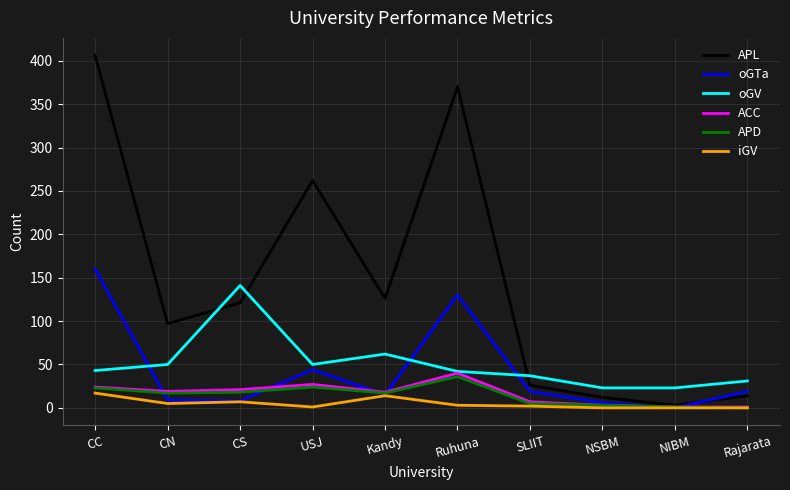

Is this an area chart (filled region under the line)?

No